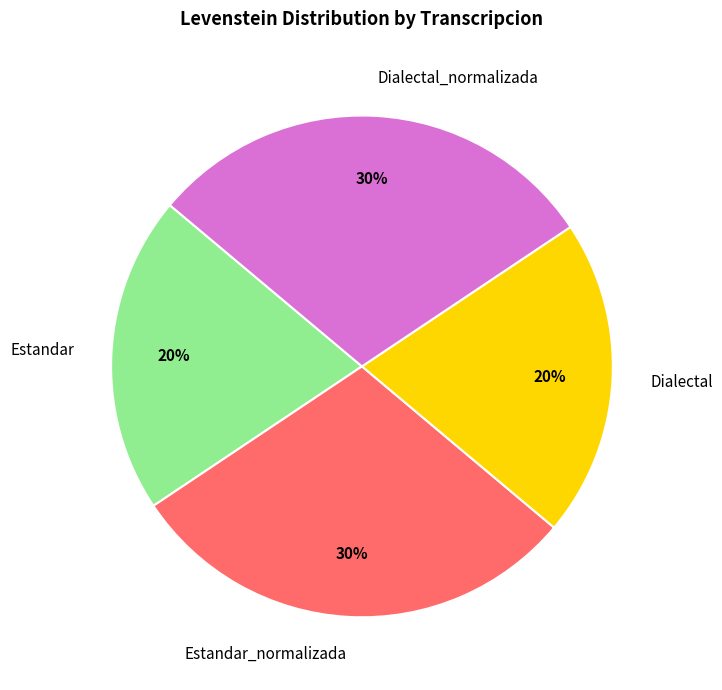

True or false: Dialectal_normalizada accounts for 18% of the total.

False